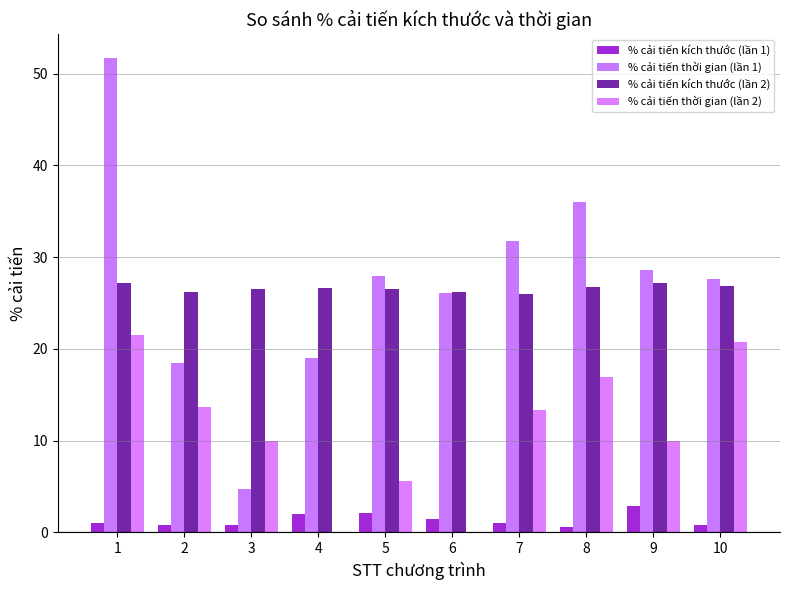

At which category is the sum across all series the highest?

1